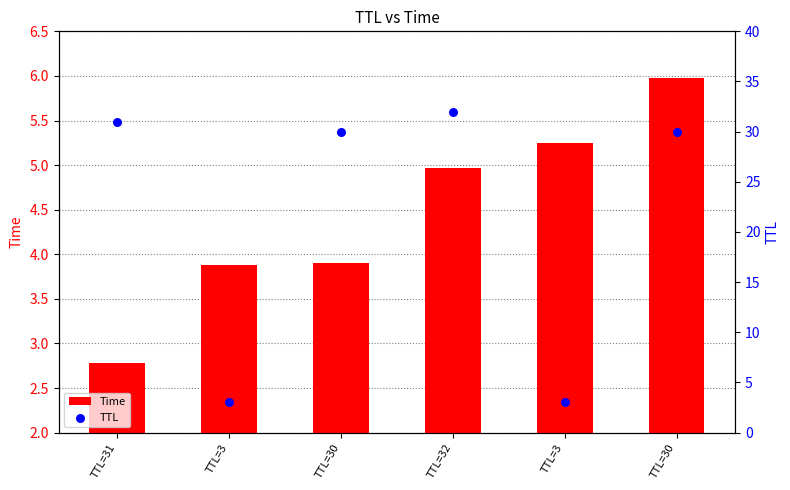

At which category is the sum across all series the highest?

TTL=32